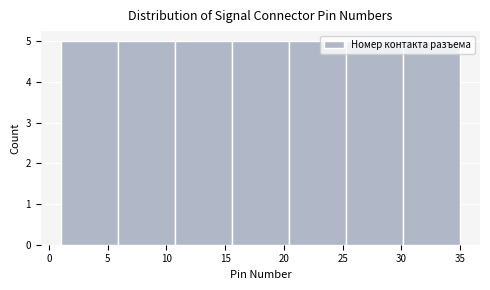

How tall is the bar that spans 25.5 to 30.0 on the x-axis? Neither the bar edges nor the heights are printed on the chart, so give them approximately, as read against the axes.

5